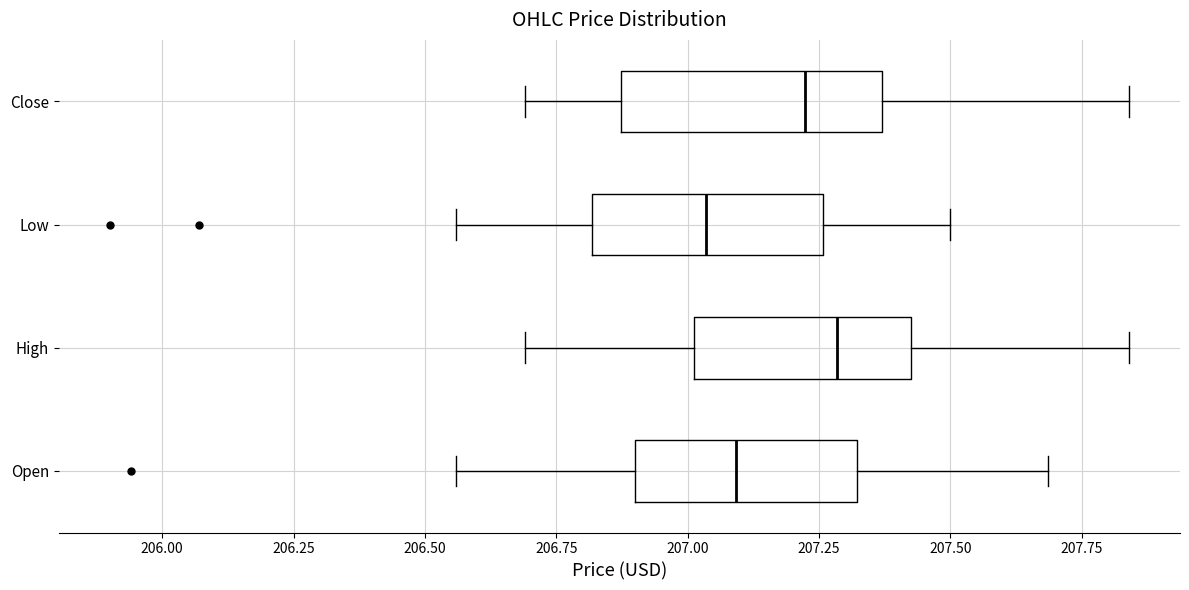

Comparing the boxes themselves (not the whiskers), which one is the widest?

Close